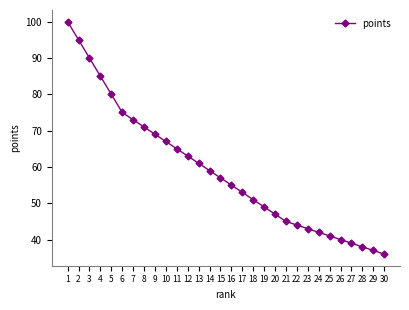

Reading left to right, list all the values displayed in this chart.

1=100	2=95	3=90	4=85	5=80	6=75	7=73	8=71	9=69	10=67	11=65	12=63	13=61	14=59	15=57	16=55	17=53	18=51	19=49	20=47	21=45	22=44	23=43	24=42	25=41	26=40	27=39	28=38	29=37	30=36